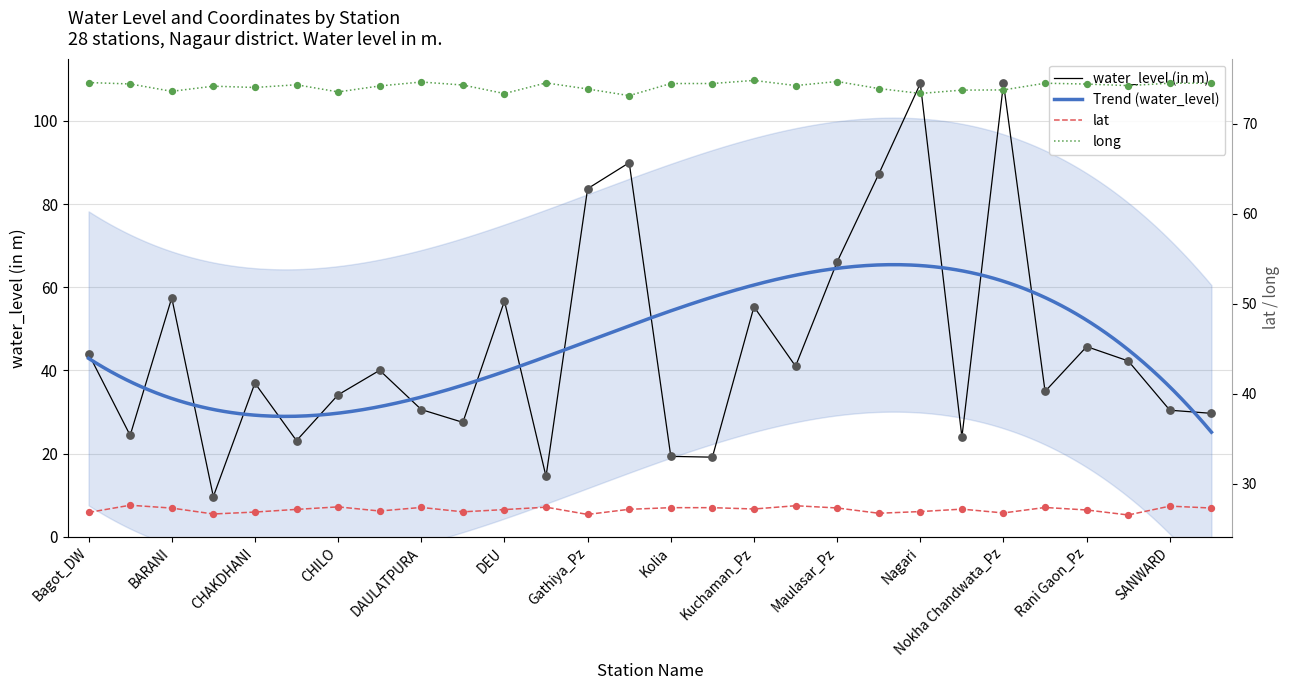

Is the value of lat at Gathiya_Pz greater than the value of long at Karnoo_Pz?

No